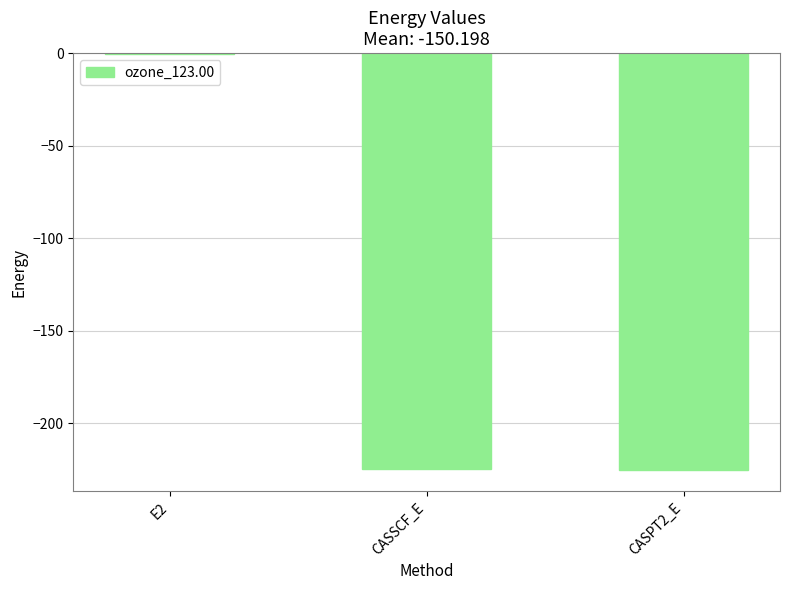

What is the approximate value at CASSCF_E?

-224.6